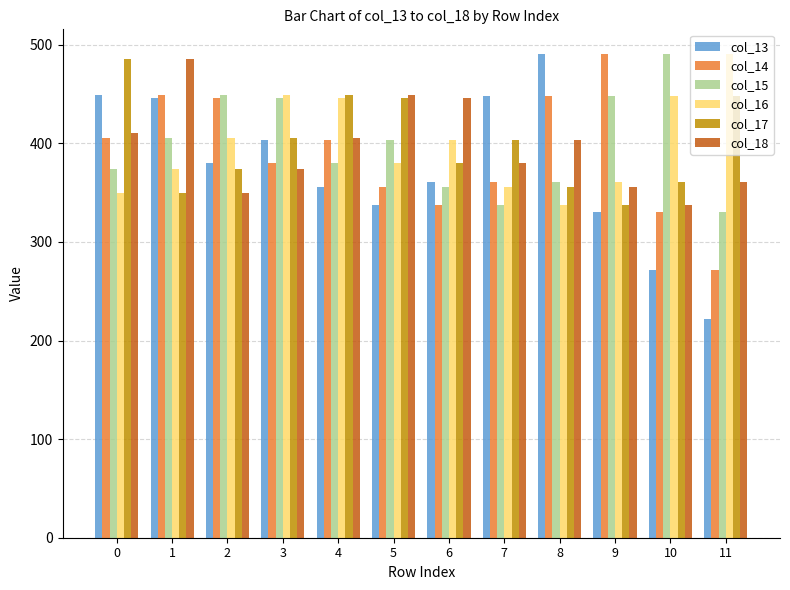

The value of col_17 at 9 is 519.2. True or false?

False